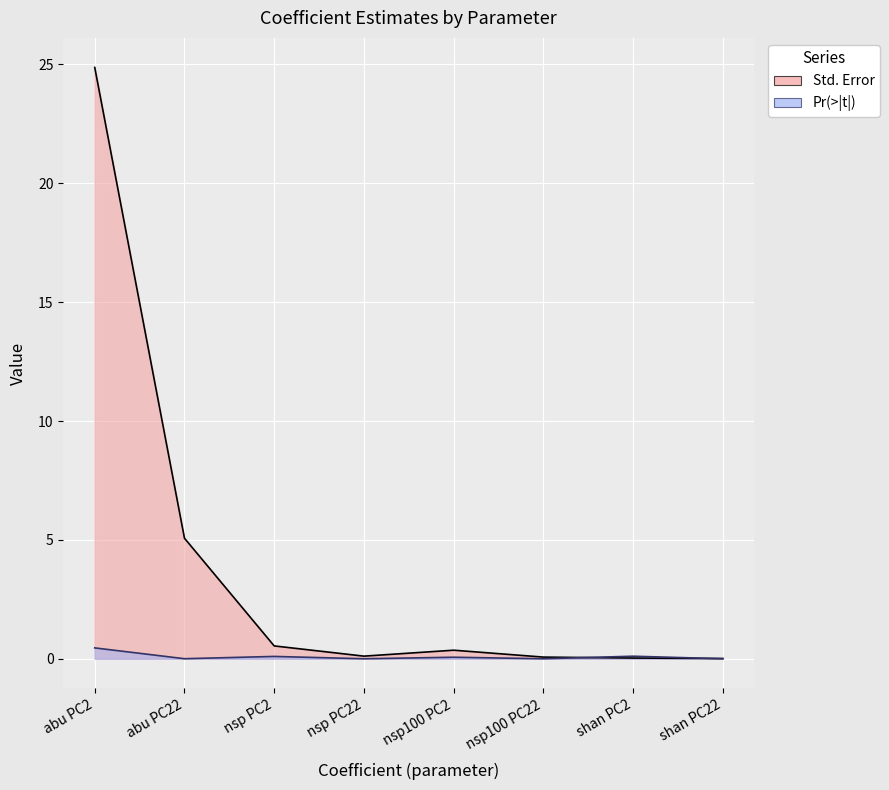

Which series has the largest total across all categories?

Std. Error